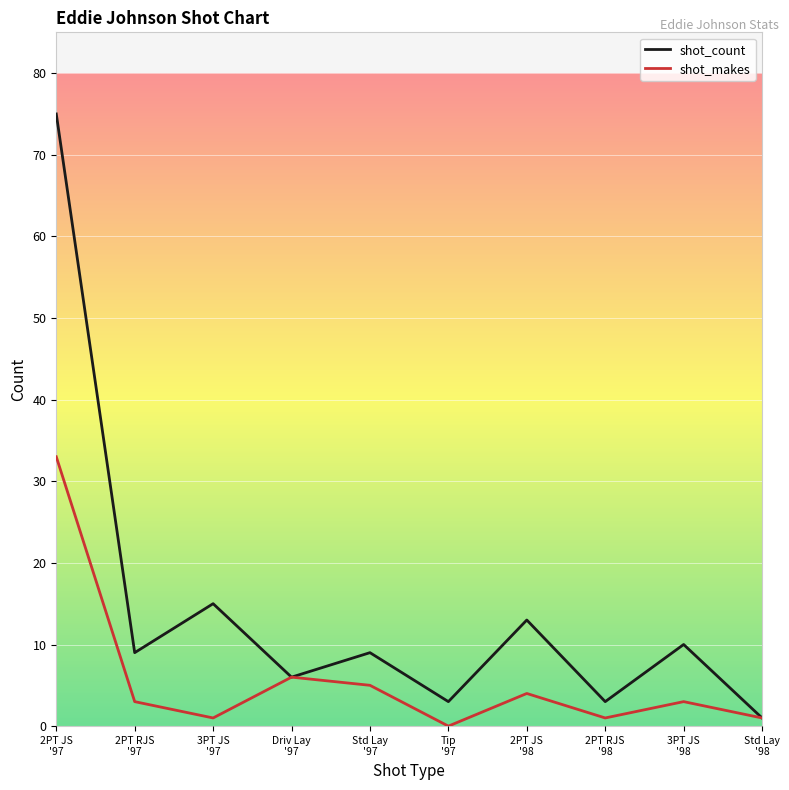

List the series in order of their peak value, highest first.

shot_count, shot_makes